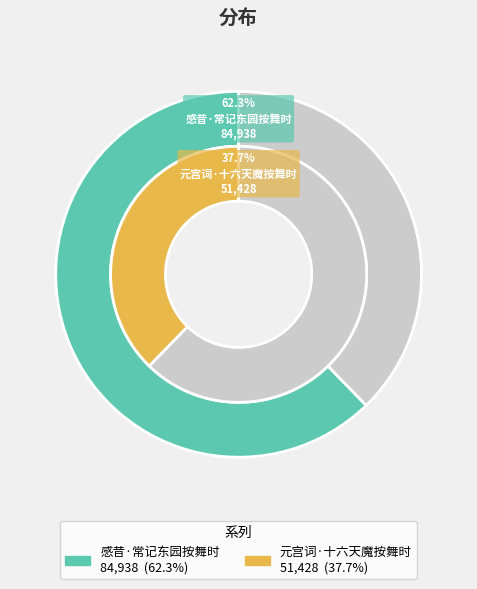

True or false: 元宫词·十六天魔按舞时 accounts for 25% of the total.

False